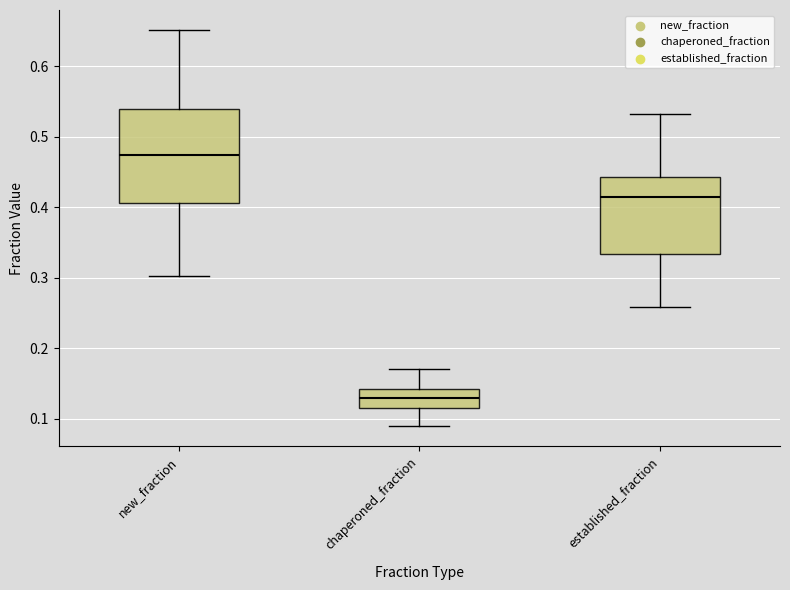

Where does the median line of the box for new_fraction sit on the y-axis? The values are not printed on the chart, so give them approximately, as read against the axis.

0.48